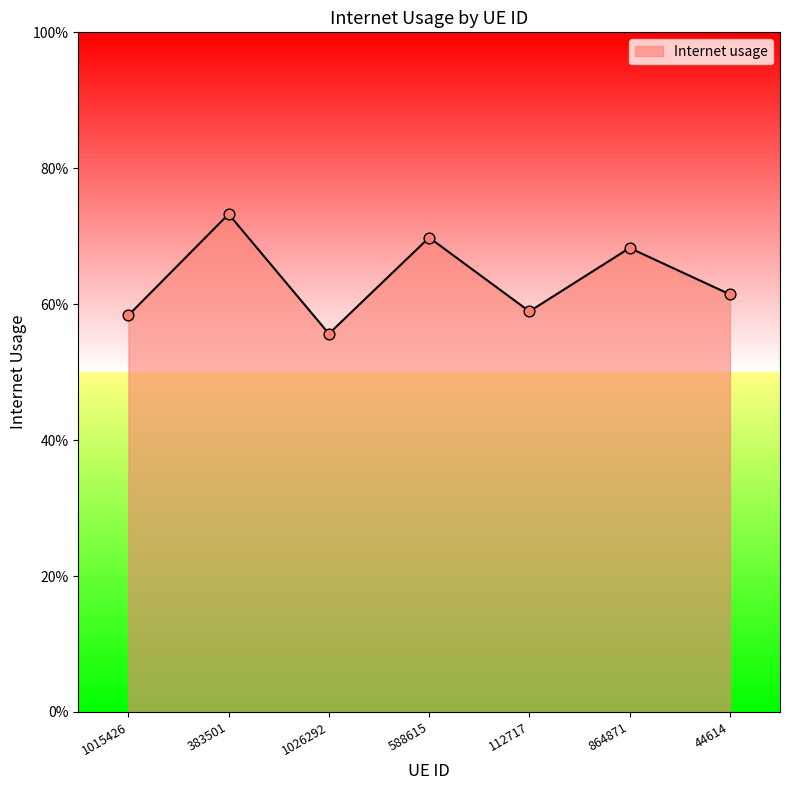

Is this an area chart (filled region under the line)?

Yes